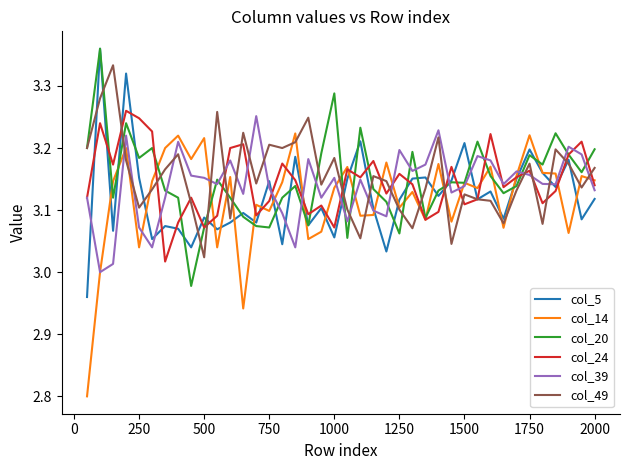

Which series has the widest spread of values?

col_14